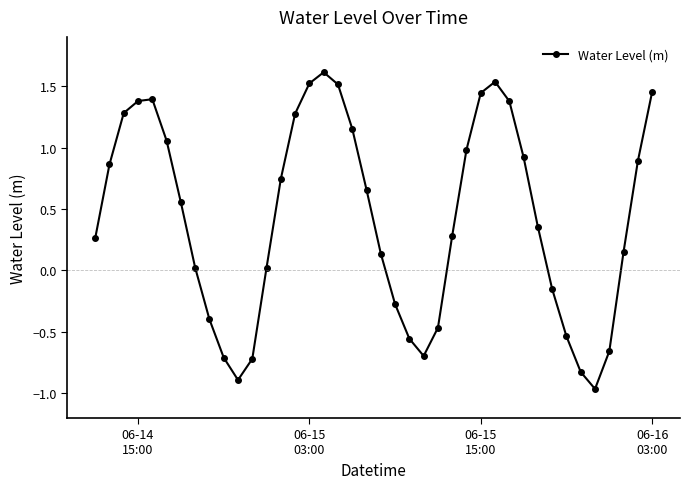

What is the greatest value displayed?

1.6